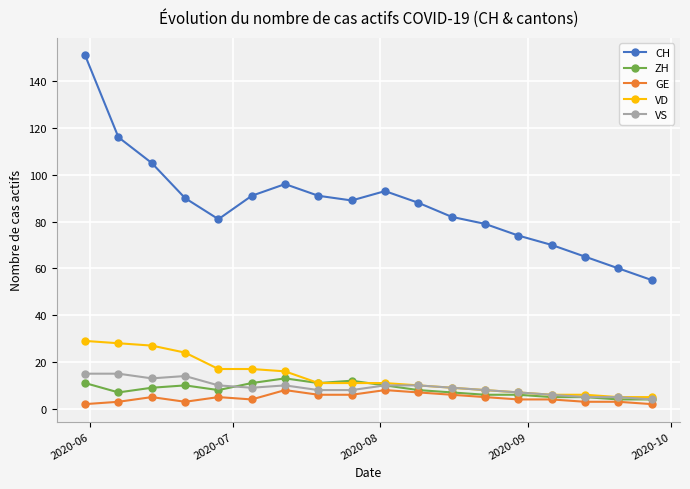

Is this an area chart (filled region under the line)?

No